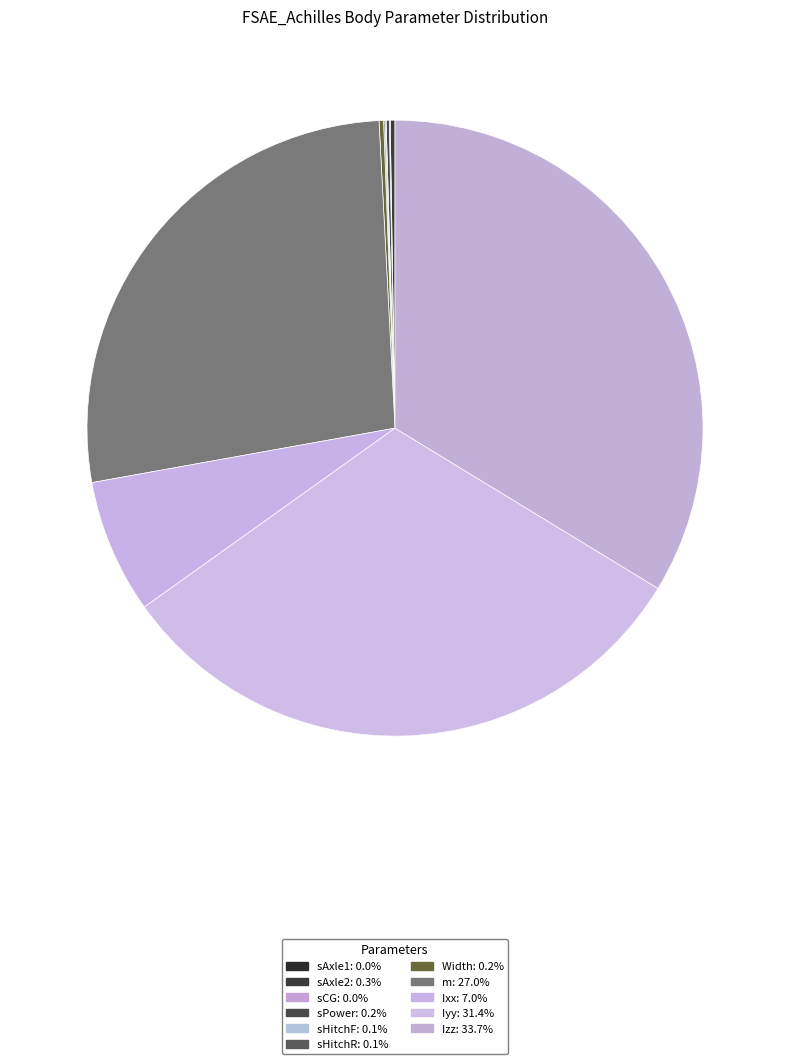

Which category has the smallest portion of the pie?

sAxle1